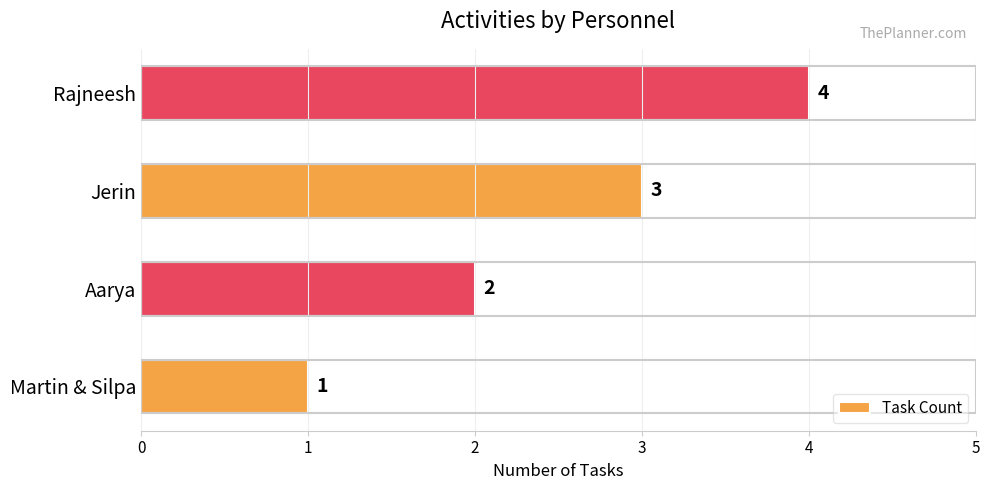

What is the sum of all values?

10